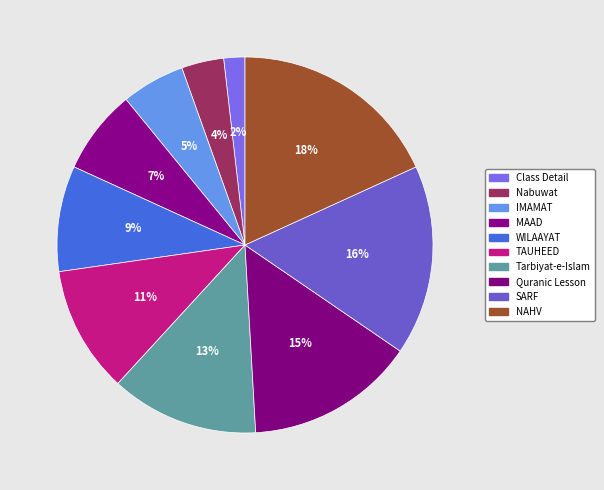

What percentage is the TAUHEED slice, to the nearest percent?

11%